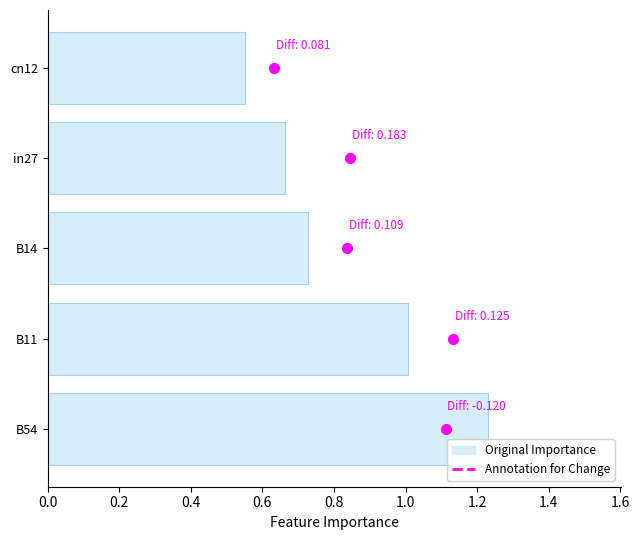

Does the chart contain stacked bars?

No